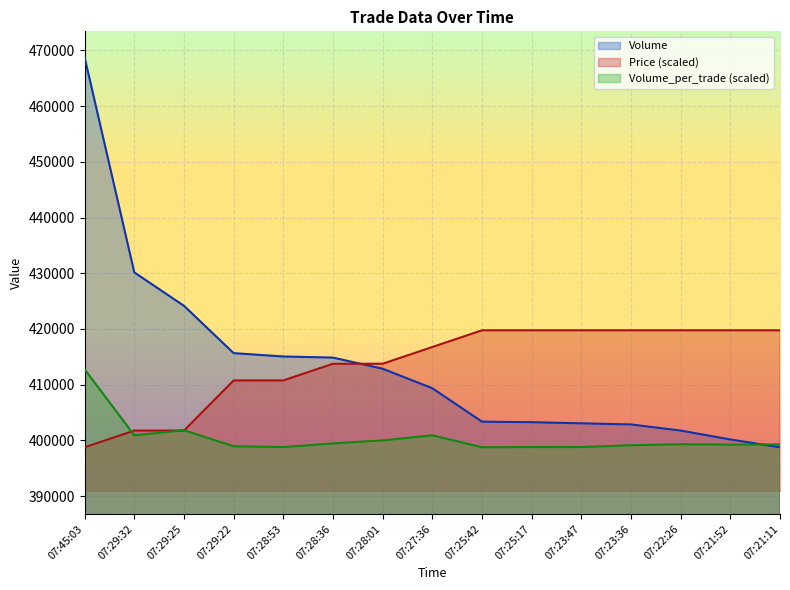

Where is the first local minimum for Volume_per_trade?

07:29:32